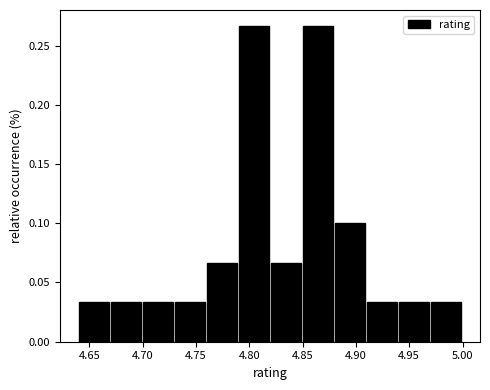

Reading left to right, list every bar in this chart as the range it spans on the x-axis followed by its height. Neither the bar edges nor the heights are printed on the chart, so give them approximately, as read against the axes.

4.64 to 4.67: 0.035
4.67 to 4.70: 0.035
4.70 to 4.73: 0.035
4.73 to 4.76: 0.035
4.76 to 4.79: 0.065
4.79 to 4.82: 0.265
4.82 to 4.85: 0.065
4.85 to 4.88: 0.265
4.88 to 4.91: 0.100
4.91 to 4.94: 0.035
4.94 to 4.97: 0.035
4.97 to 5.00: 0.035